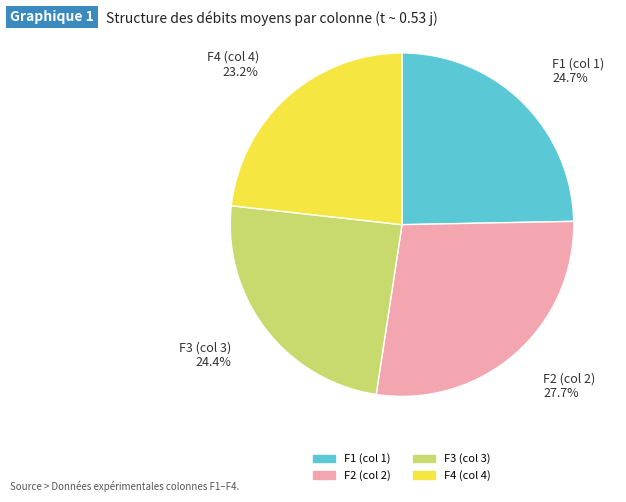

Approximately how many times larger is the value at F4 (col 4) compared to F1 (col 1)?

0.9